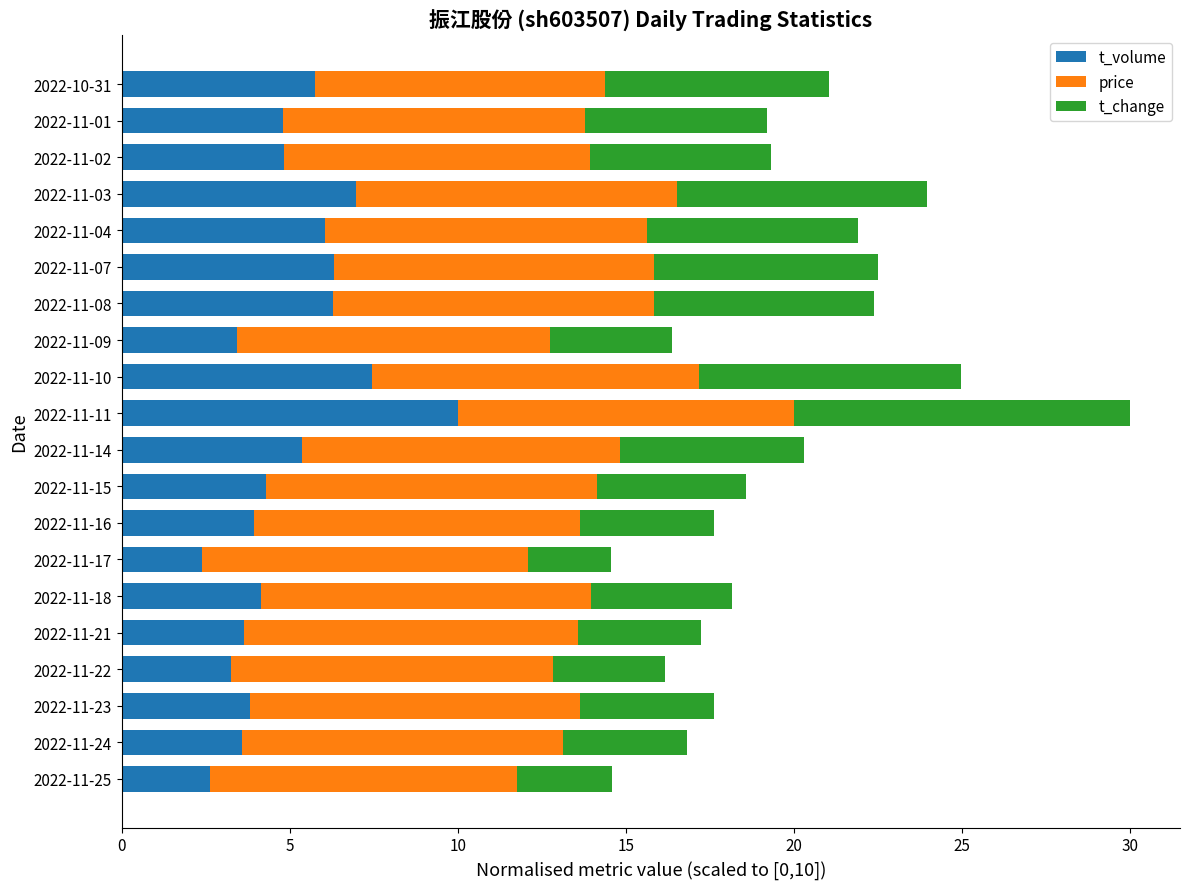

What is the highest value of the t_volume series?

10.0